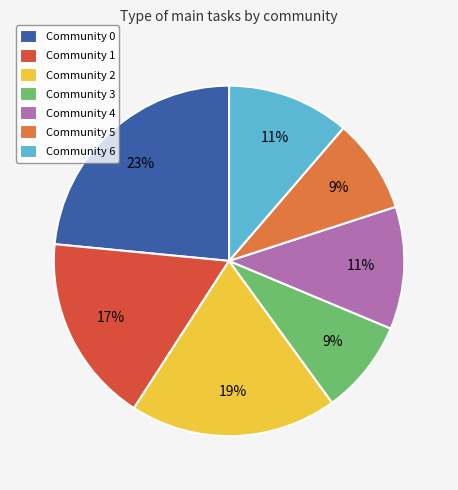

Approximately how many times larger is the value at Community 4 compared to Community 2?

0.6